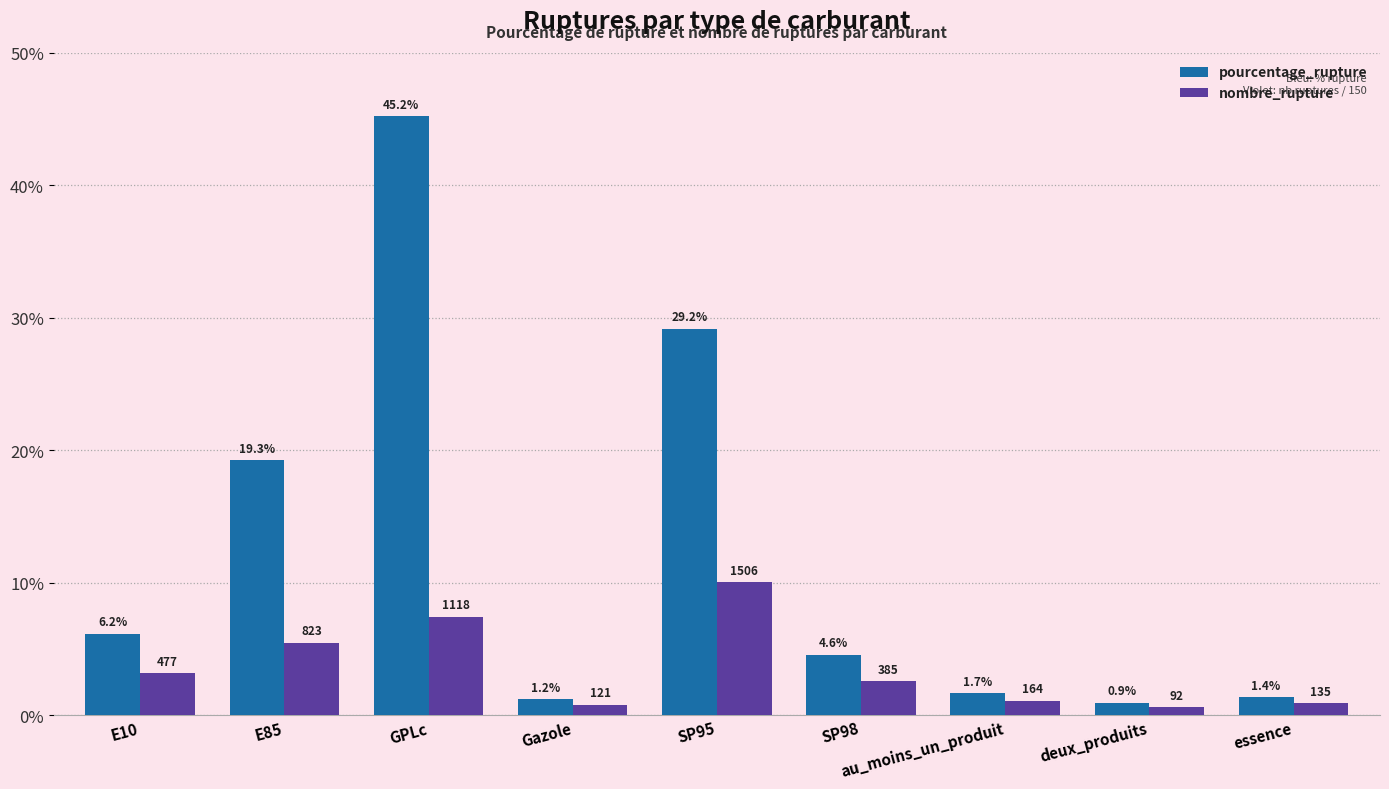

At GPLc, list the series in order from smallest to largest.

nombre_rupture, pourcentage_rupture